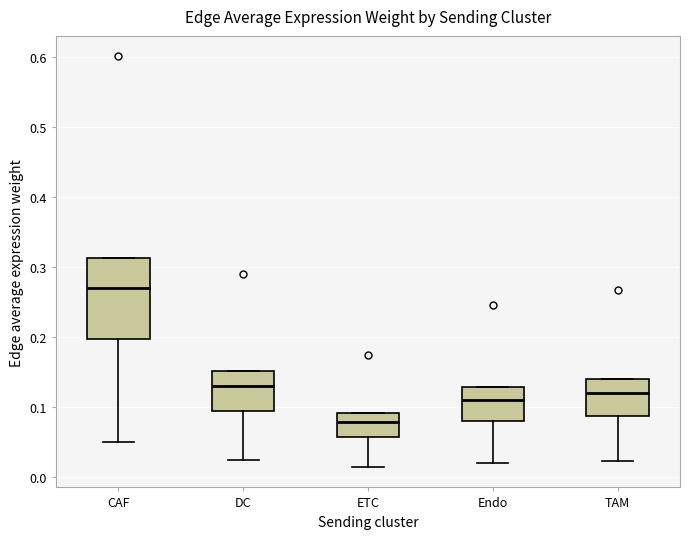

Which box is the tallest, from its lower edge to its upper edge?

CAF